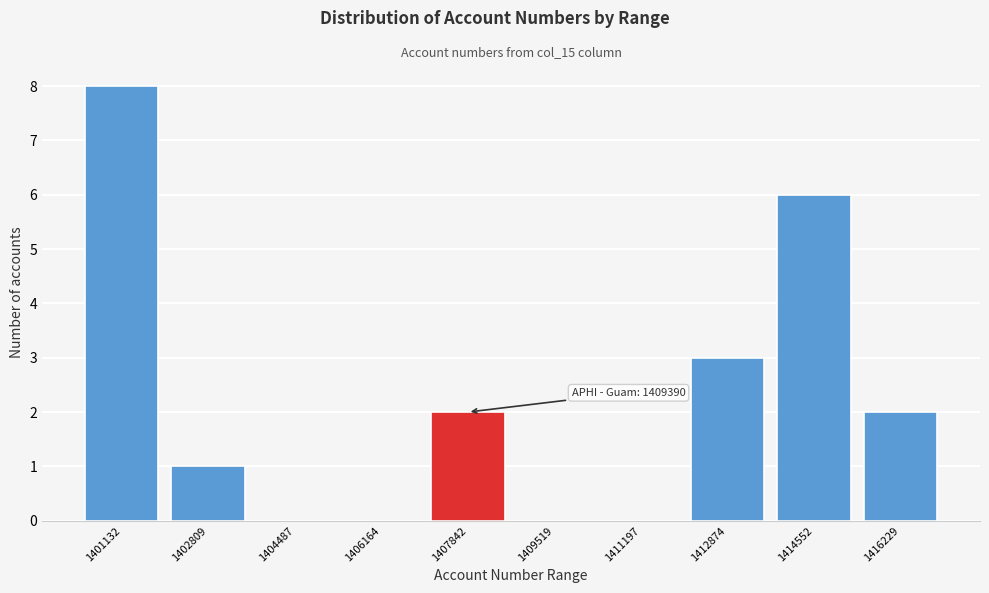

Reading left to right, what are all the values shown in this chart?

1401132=8	1402809=1	1404487=0	1406164=0	1407842=2	1409519=0	1411197=0	1412874=3	1414552=6	1416229=2